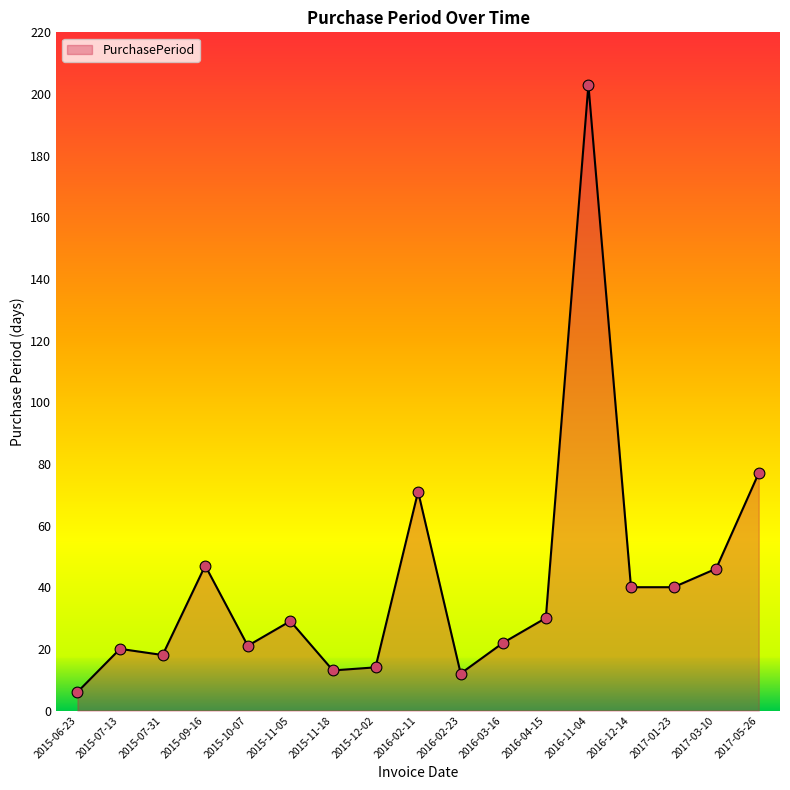

Which has a higher value, 2015-06-23 or 2015-10-07?

2015-10-07